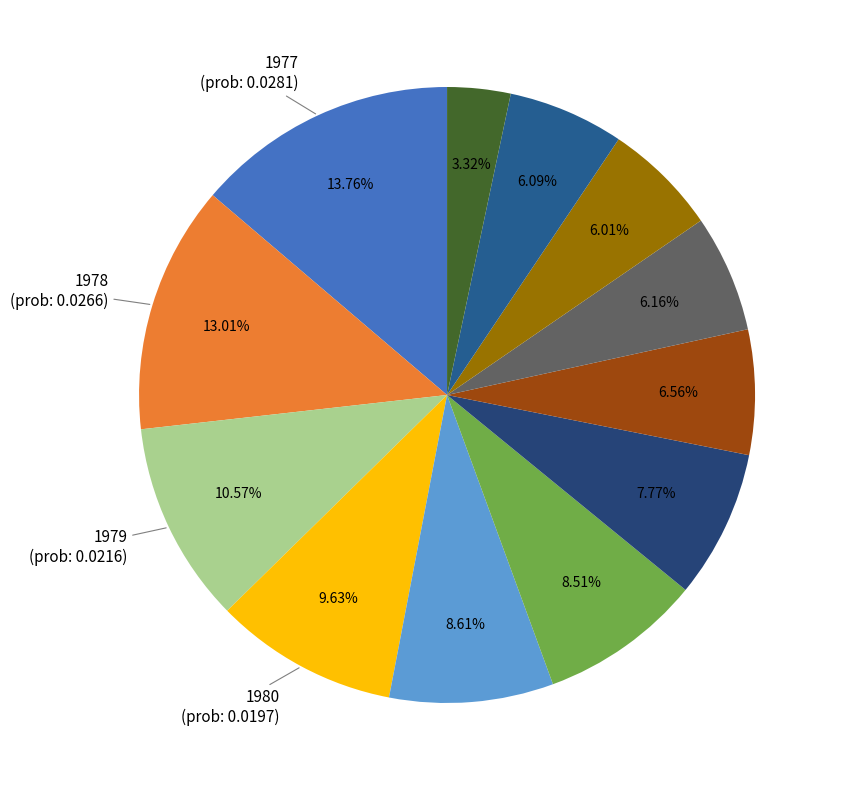

How many segments does this pie chart have?

12